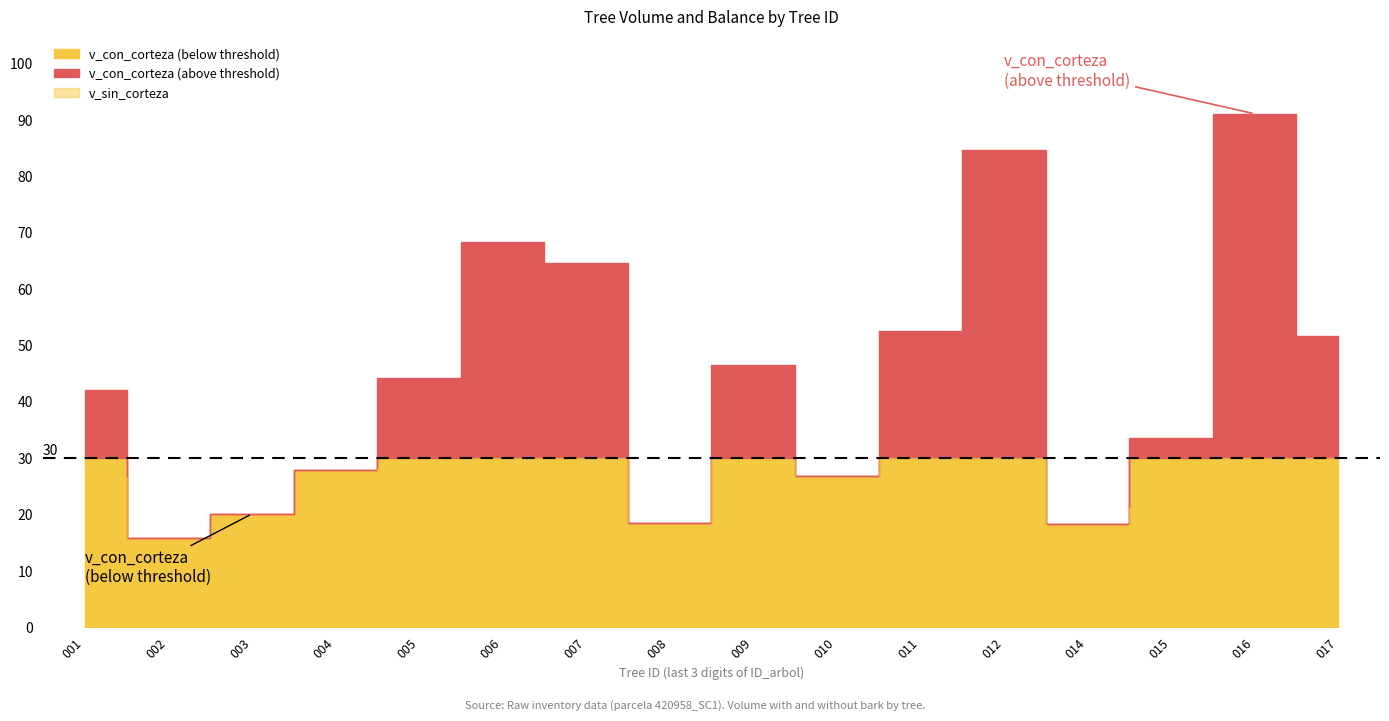

Does the chart display data point markers on the line(s)?

No